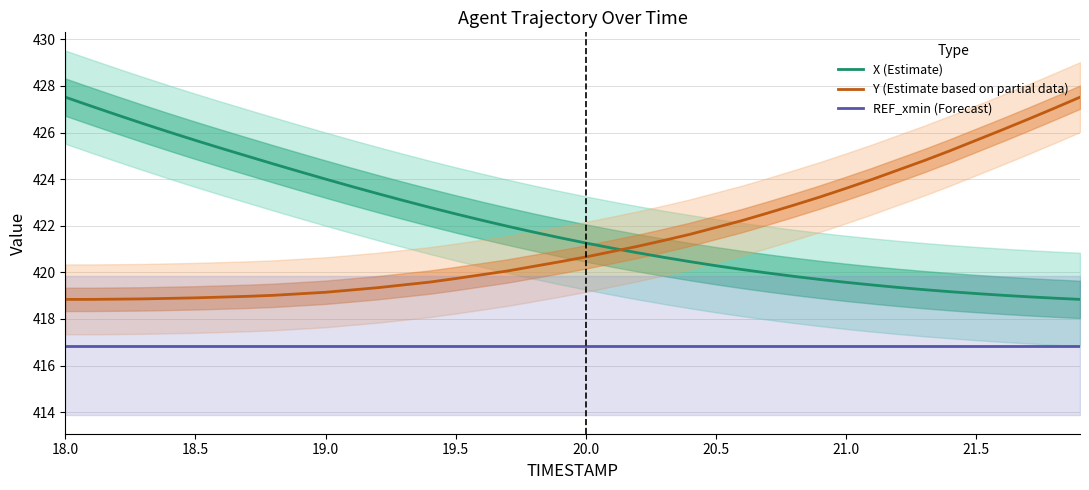

The Y (Estimate based on partial data) series shows 419.1 at 19.0. True or false?

True